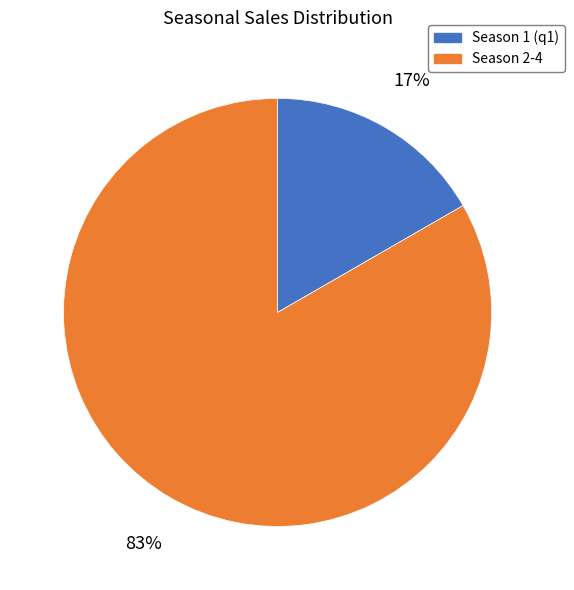

Combined, do Season 2-4 and Season 1 (q1) account for over 50%?

Yes